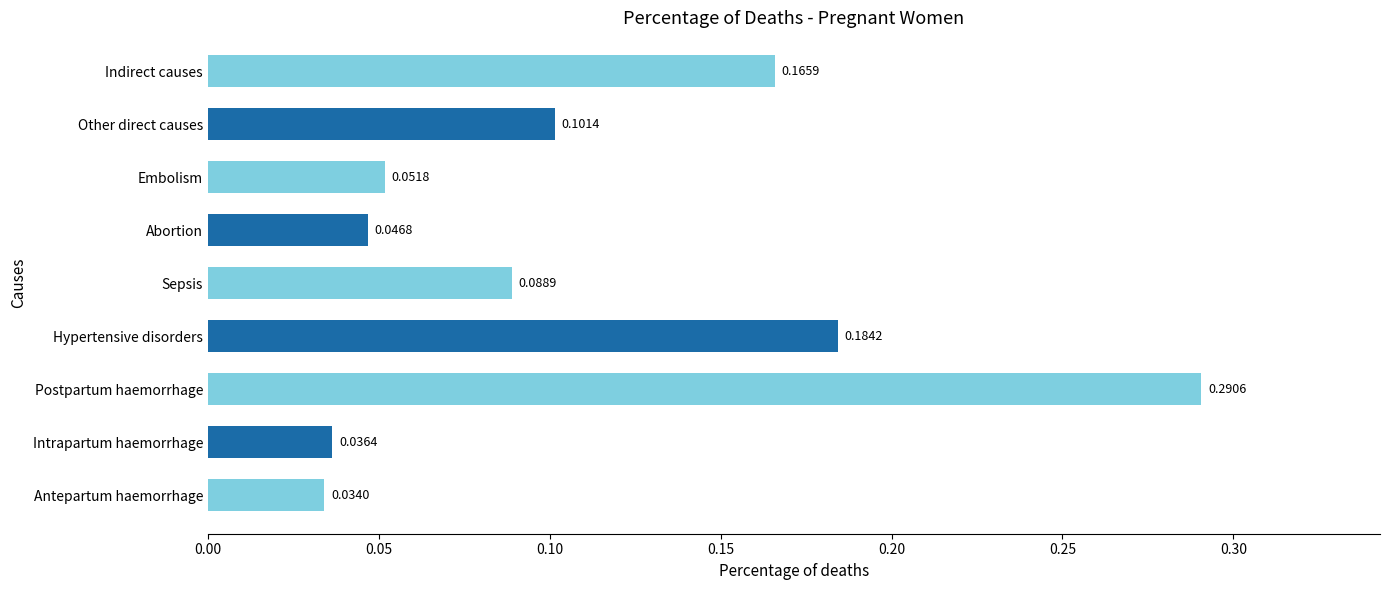

List the labels in order of value, smallest first.

Antepartum haemorrhage, Intrapartum haemorrhage, Abortion, Embolism, Sepsis, Other direct causes, Indirect causes, Hypertensive disorders, Postpartum haemorrhage